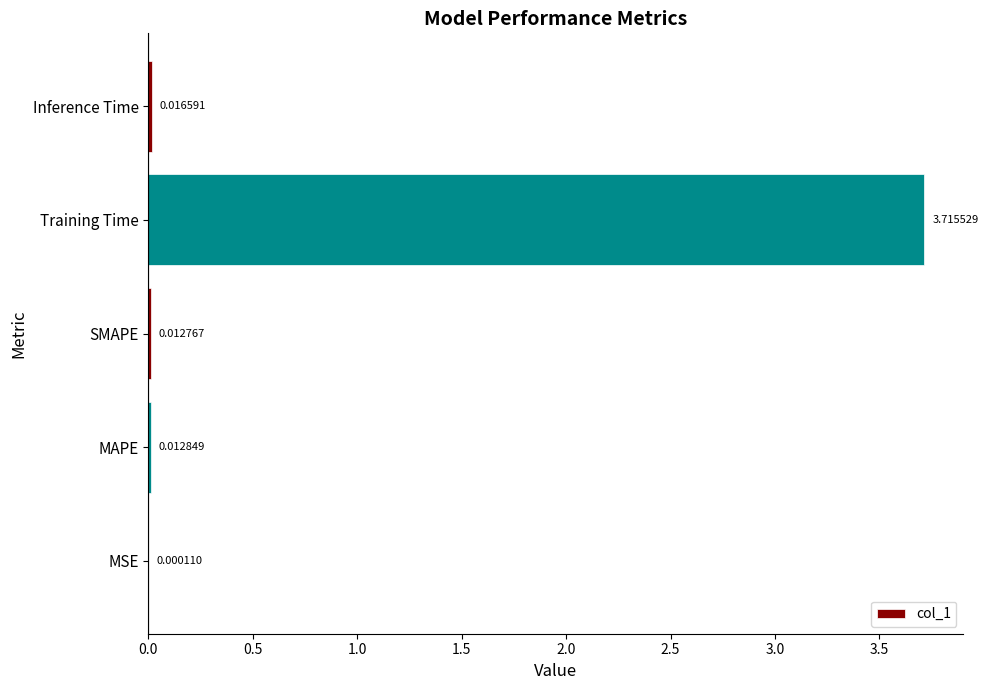

Are the bars grouped side by side (vs. stacked)?

No